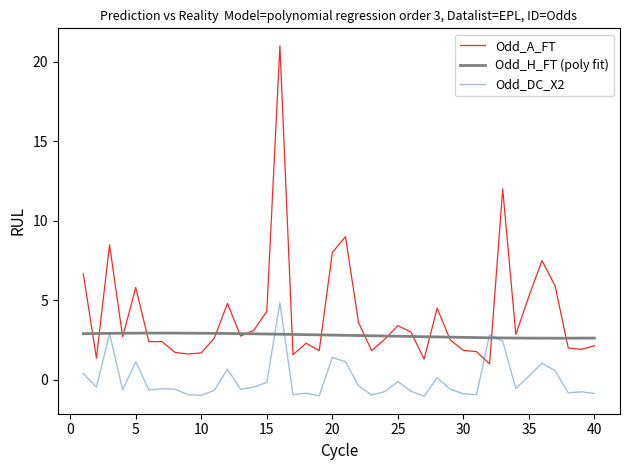

List the labels in order of Odd_A_FT value, smallest first.

32, 27, 2, 17, 9, 10, 8, 31, 19, 23, 30, 39, 38, 40, 18, 6, 7, 29, 24, 11, 4, 13, 34, 26, 14, 25, 22, 15, 28, 12, 35, 5, 37, 1, 36, 20, 3, 21, 33, 16